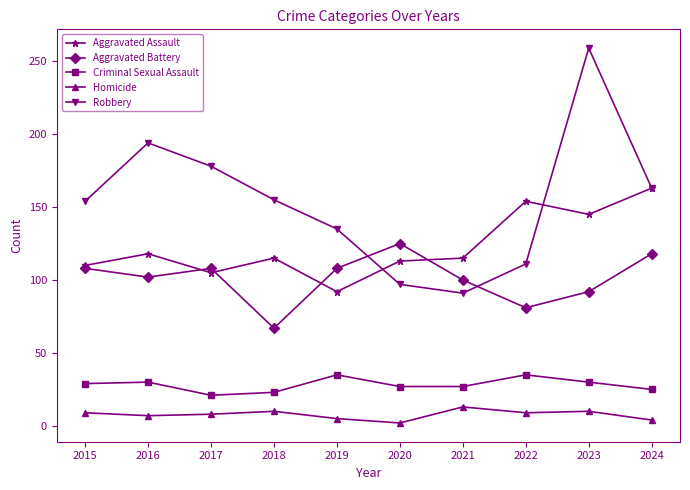

Which series has the largest total across all categories?

Robbery